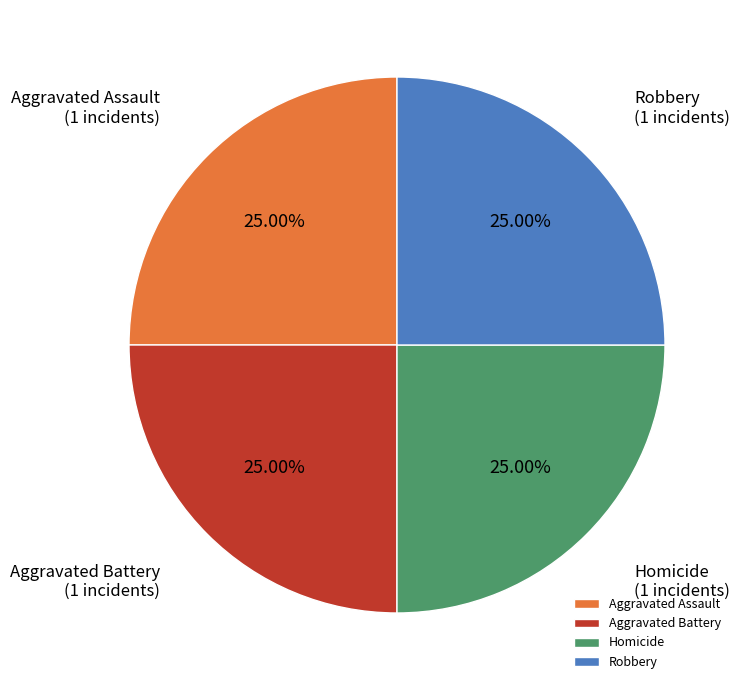

Is there any slice that represents more than half of the pie?

No